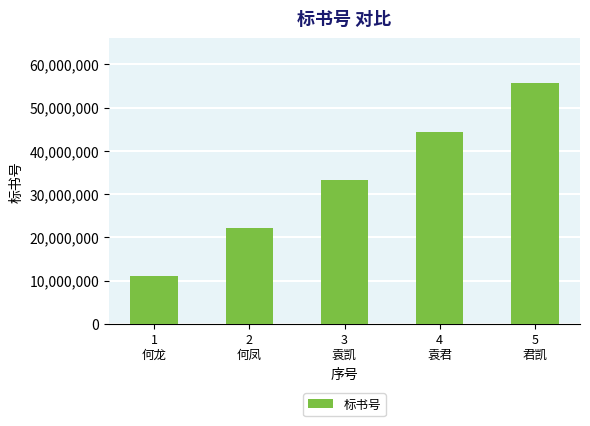

What is the minimum value shown in the chart?

11111111